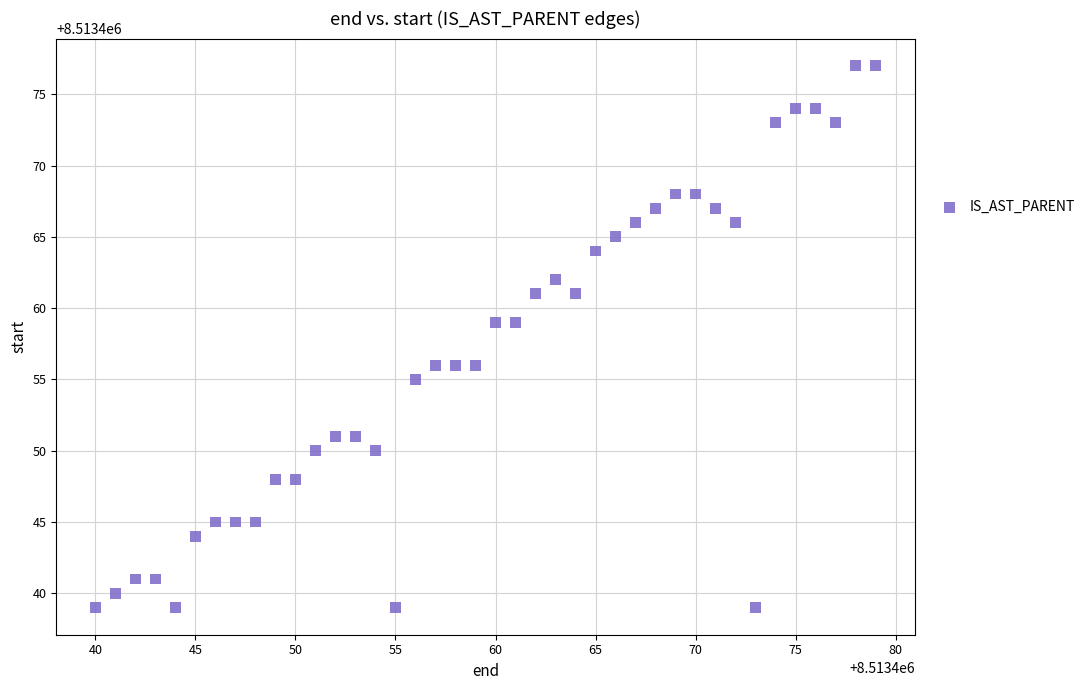

What is the range of X values (max minus min)?

39